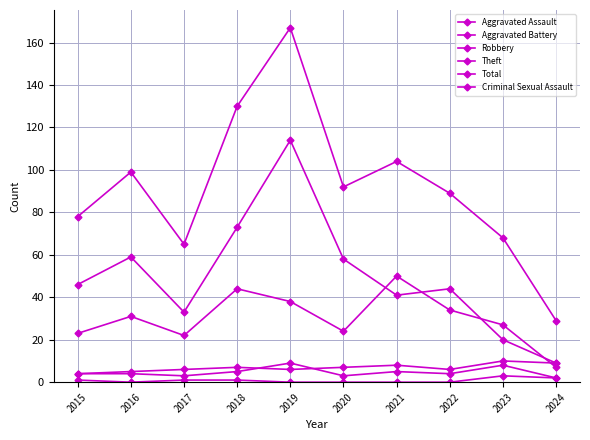

The Total series shows 163 at 2020. True or false?

False